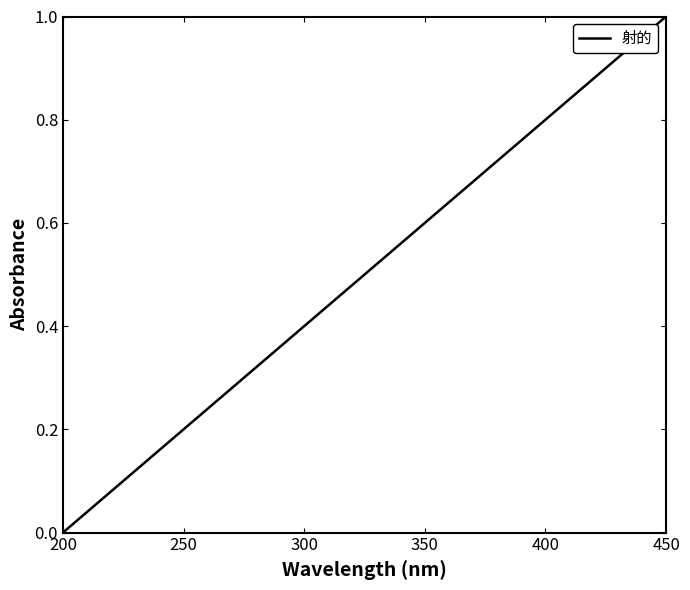

What is the difference between the maximum and minimum values?

1.0